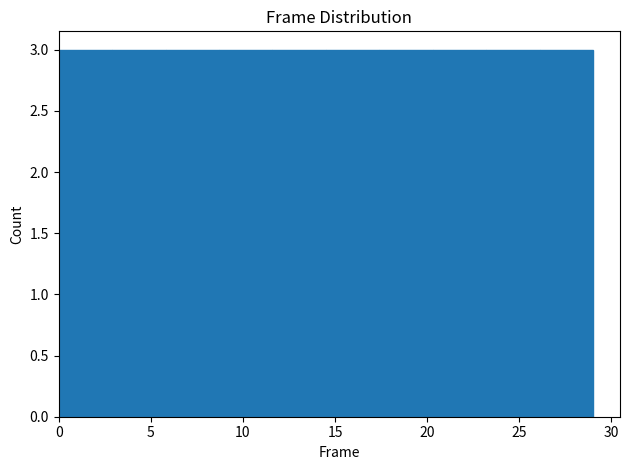

How tall is the bar that spans 20.3 to 23.2 on the x-axis? Neither the bar edges nor the heights are printed on the chart, so give them approximately, as read against the axes.

3